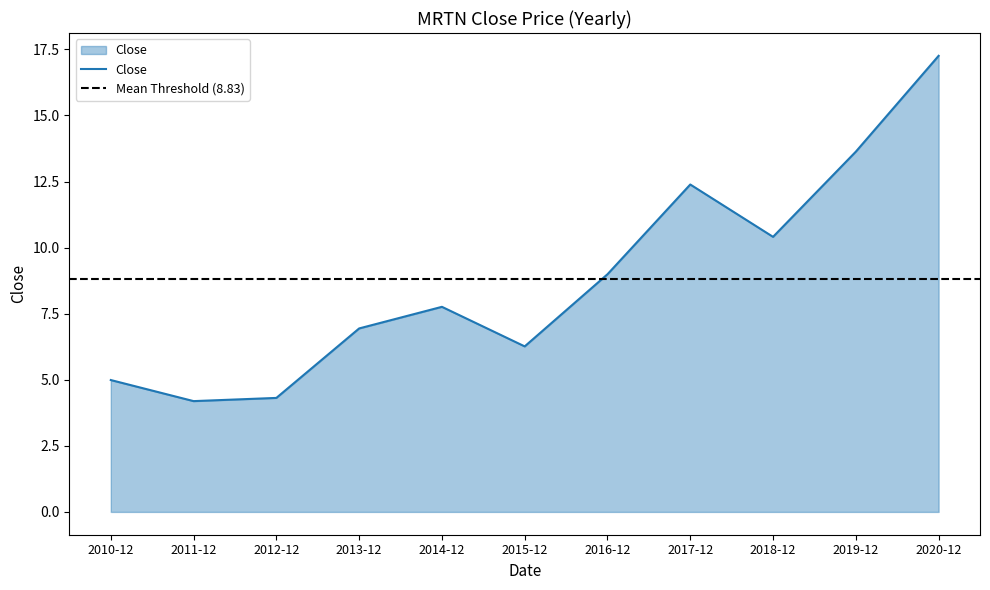

Count the number of data series in this chart.

1